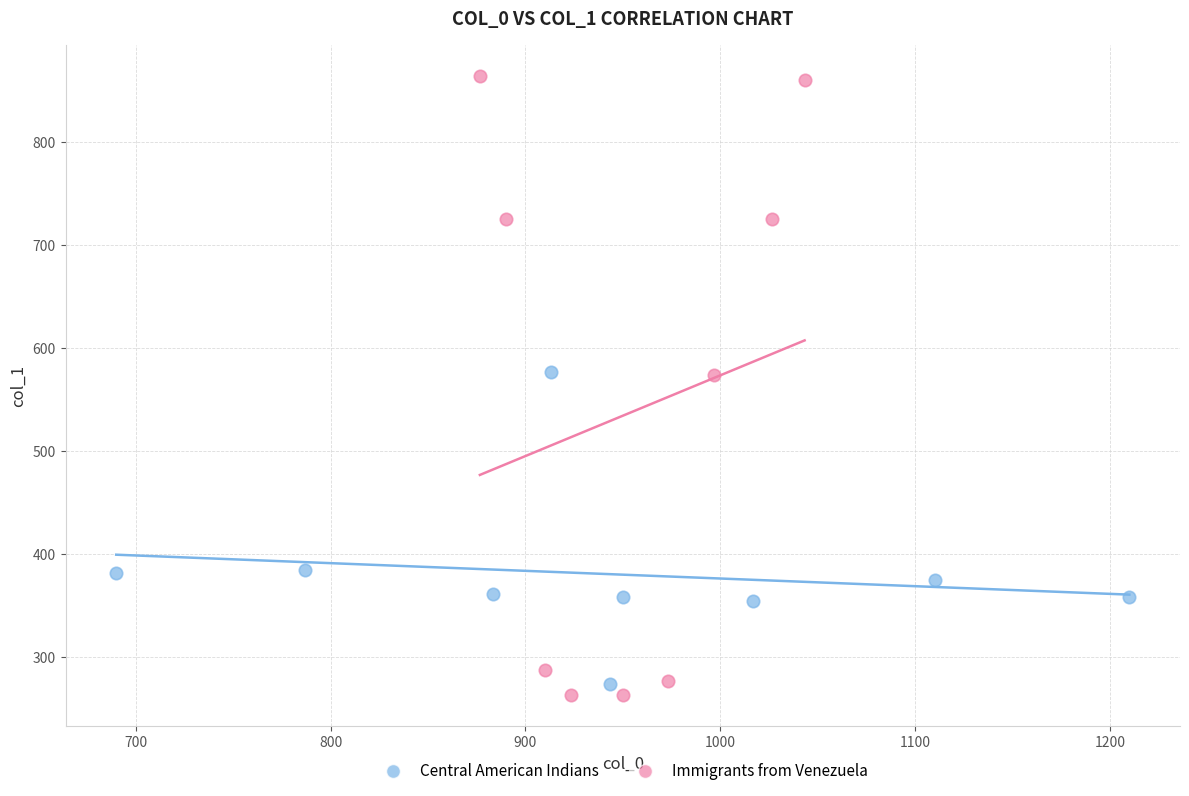

Which series has the largest Y range (max minus min)?

Immigrants from Venezuela